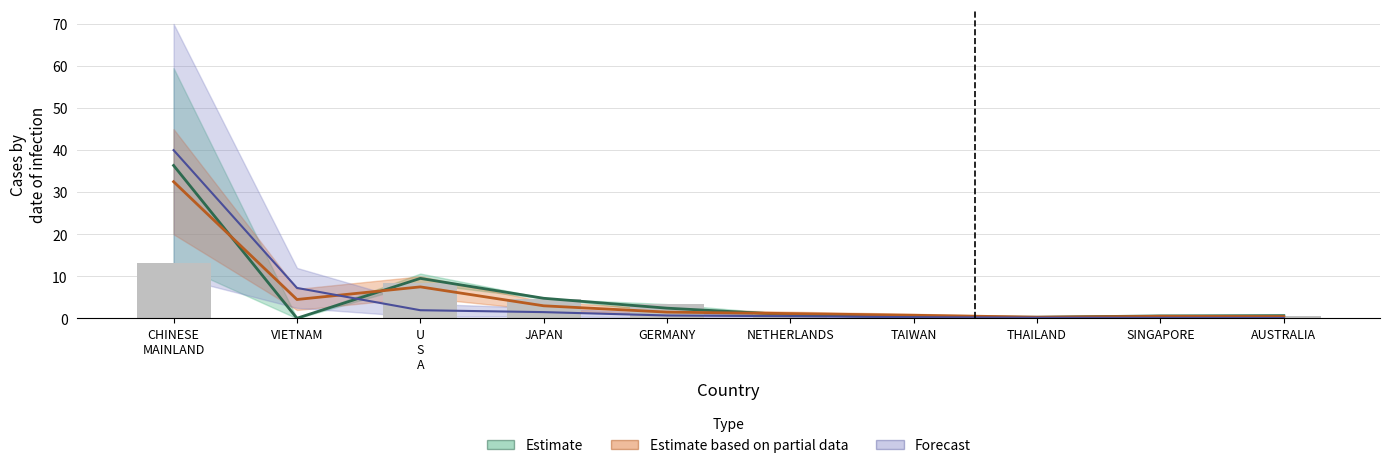

At how many categories does at least one series exceed 36?

1